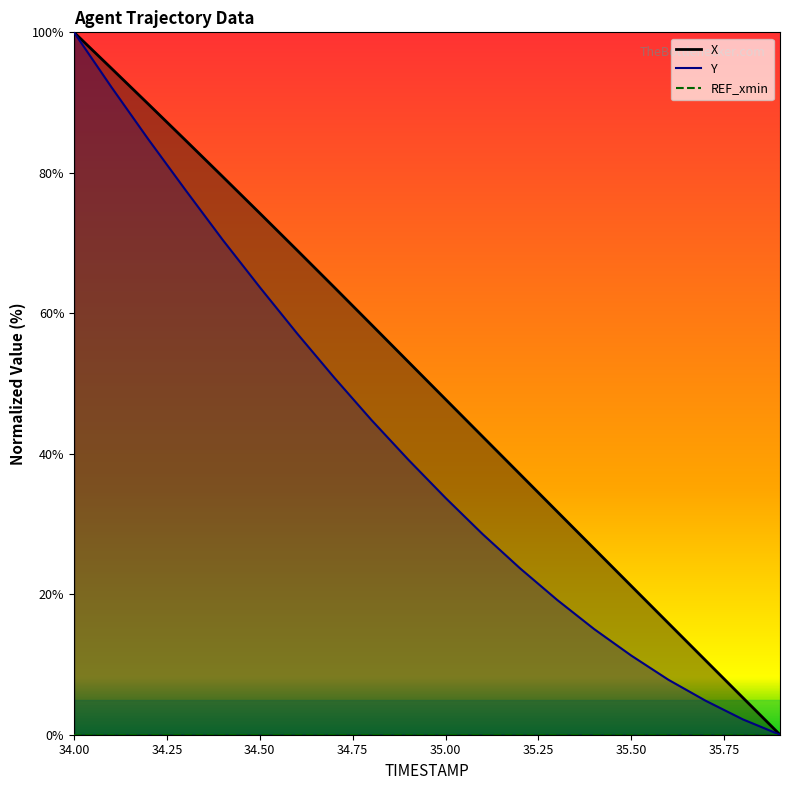

What is the difference between the maximum and second lowest values in the X series?

94.7